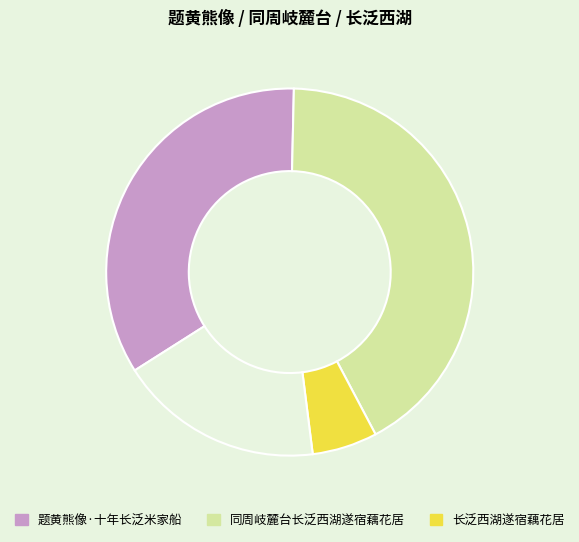

Is there a majority slice in this chart?

No